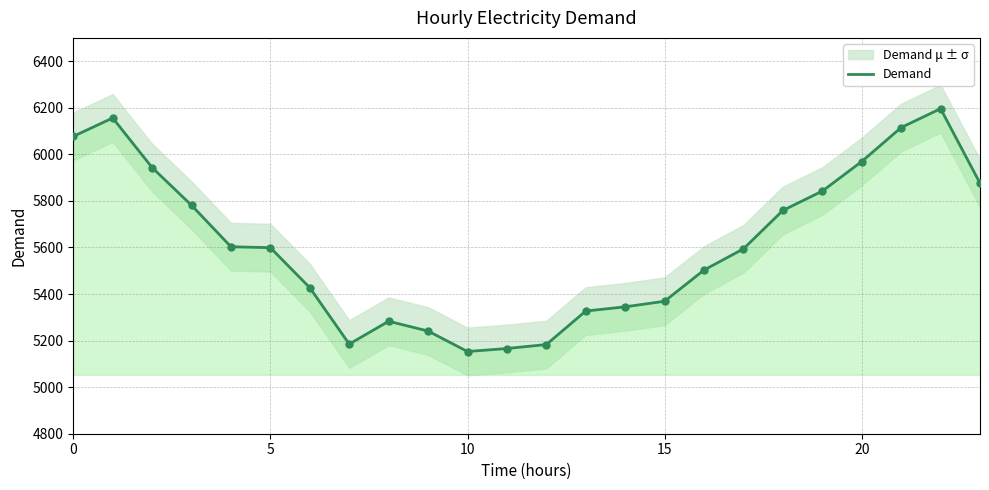

What is the change in value from 0 to 21?

+38